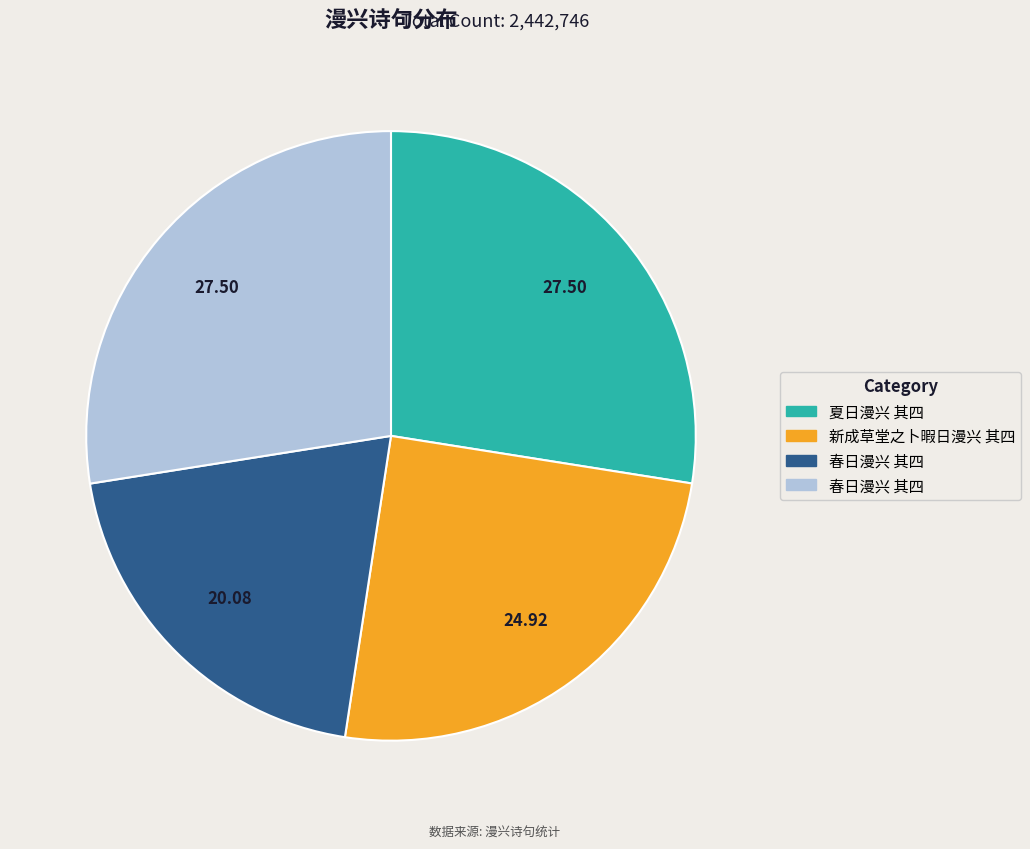

Does any single category account for the majority?

No